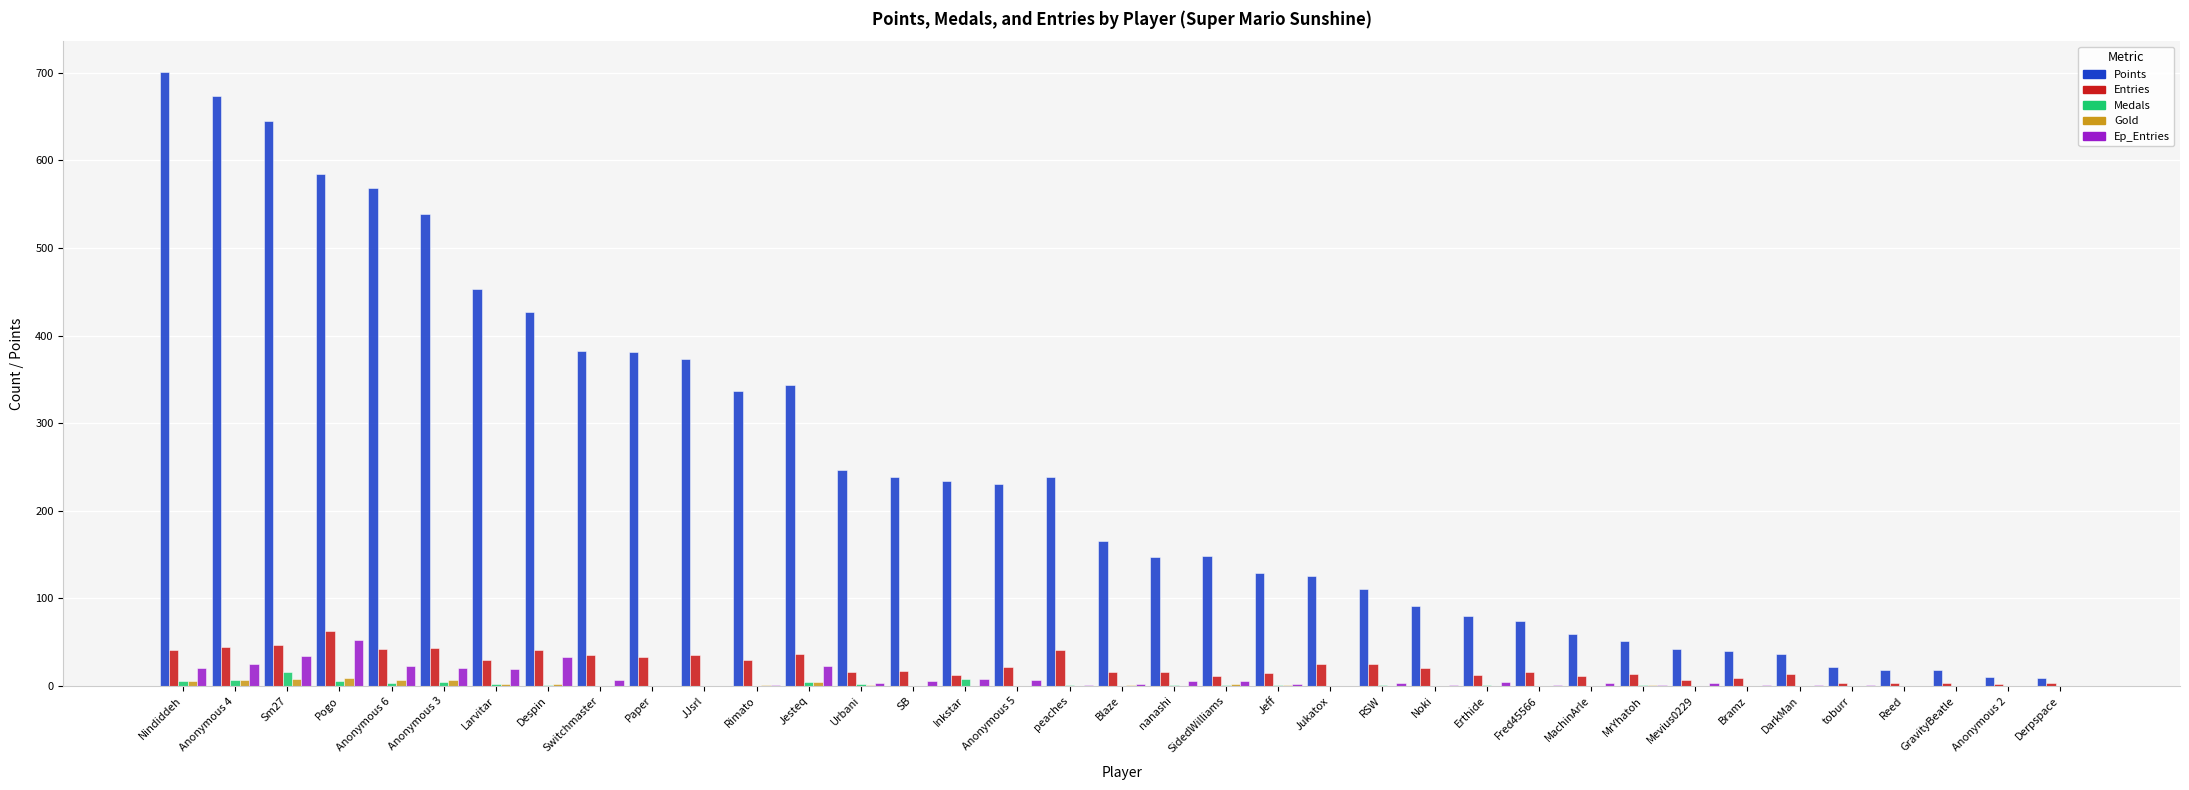

Which label corresponds to the largest value in the chart?

Nindiddeh